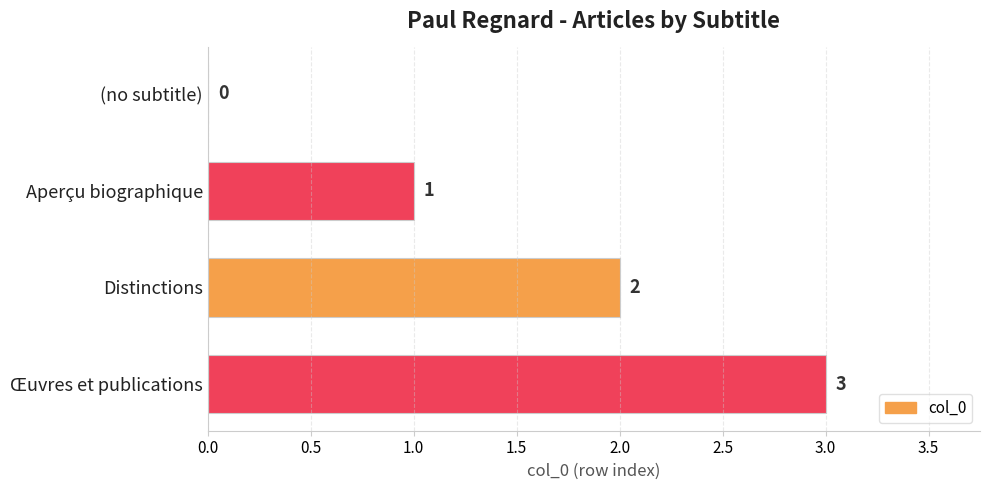

Where is the data nearest to the value 1?

Aperçu biographique